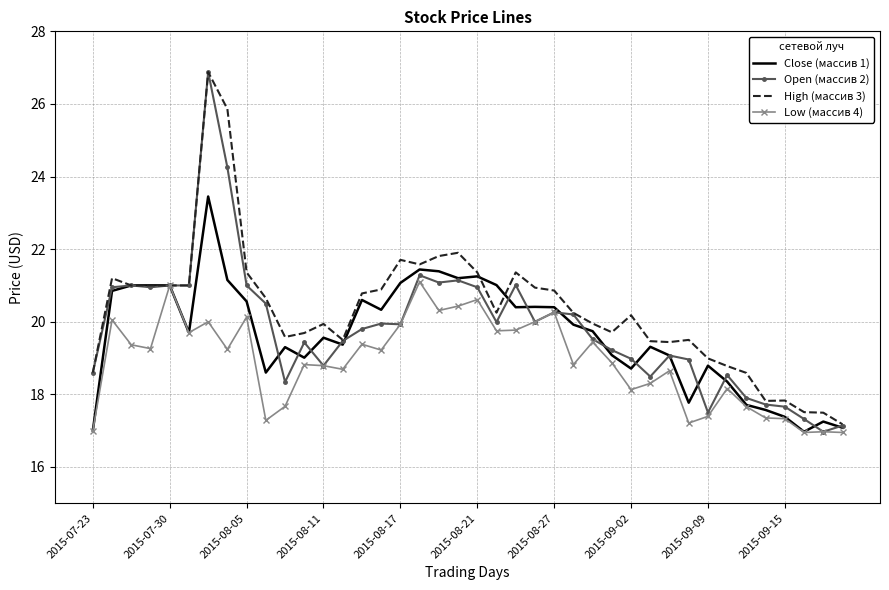

What is the greatest value displayed?

26.9